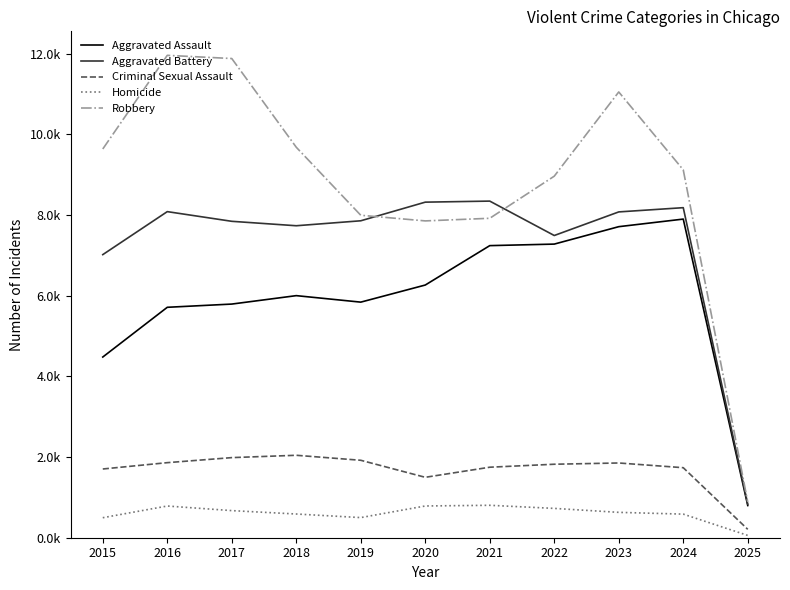

Which series changed the most between 2015 and 2021?

Aggravated Assault